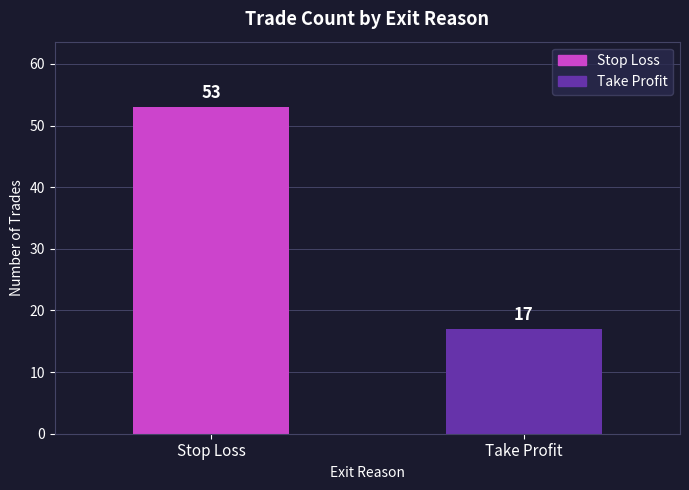

What is the greatest value displayed?

53